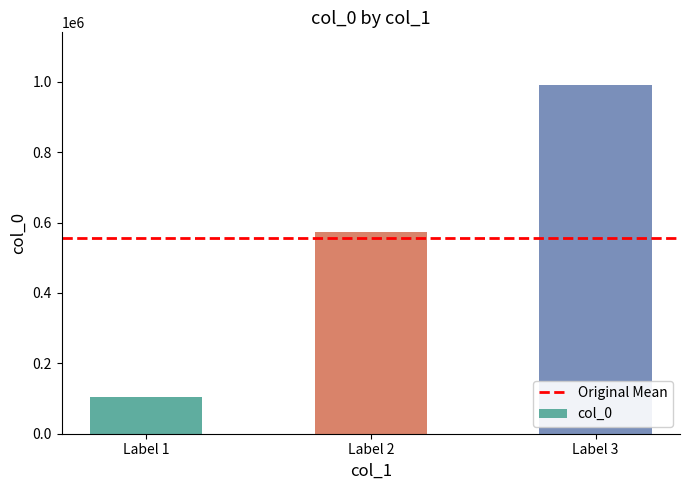

What is the value of the 1st bar from the left?

105260